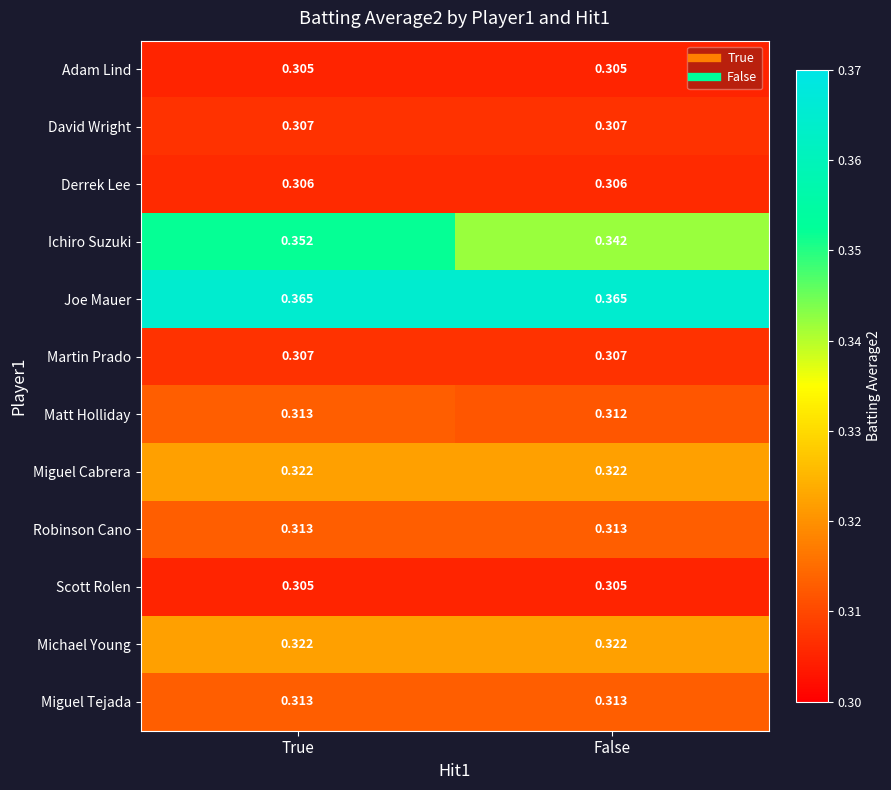

Which series has the widest spread of values?

Ichiro Suzuki